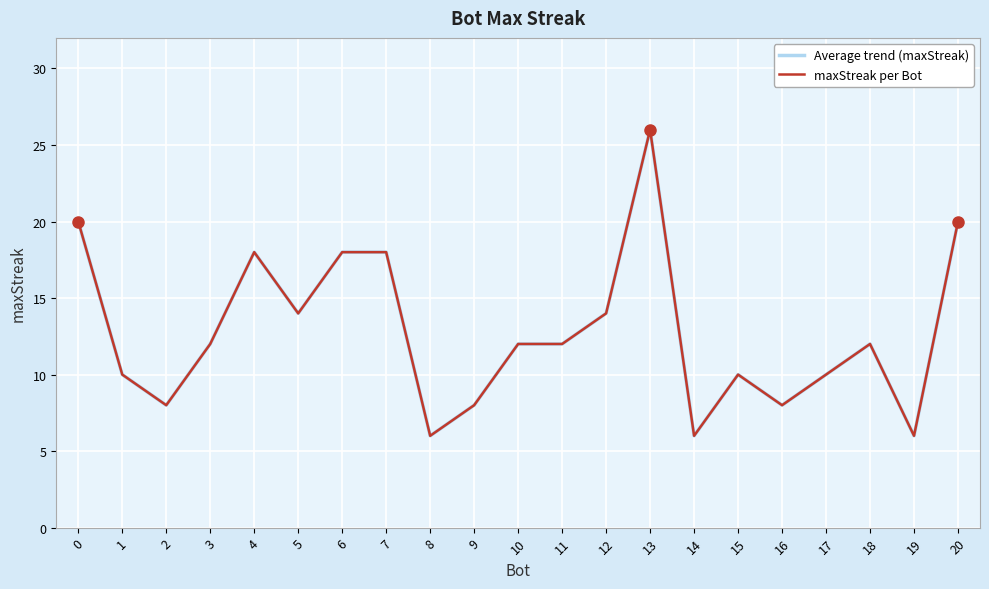

True or false: Average trend (maxStreak) and maxStreak per Bot cross at least once.

False